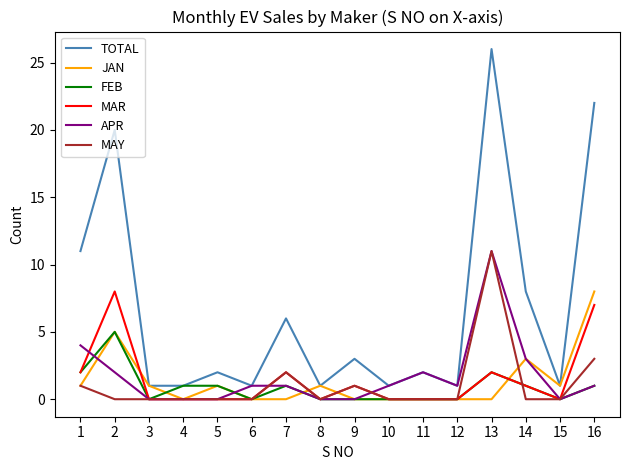

Reading left to right, transcribe all the data shown in this chart.

TOTAL: 1=11	2=20	3=1	4=1	5=2	6=1	7=6	8=1	9=3	10=1	11=2	12=1	13=26	14=8	15=1	16=22
JAN: 1=1	2=5	3=1	4=0	5=1	6=0	7=0	8=1	9=0	10=0	11=0	12=0	13=0	14=3	15=1	16=8
FEB: 1=2	2=5	3=0	4=1	5=1	6=0	7=1	8=0	9=0	10=0	11=0	12=0	13=2	14=1	15=0	16=1
MAR: 1=2	2=8	3=0	4=0	5=0	6=0	7=2	8=0	9=1	10=0	11=0	12=0	13=2	14=1	15=0	16=7
APR: 1=4	2=2	3=0	4=0	5=0	6=1	7=1	8=0	9=0	10=1	11=2	12=1	13=11	14=3	15=0	16=1
MAY: 1=1	2=0	3=0	4=0	5=0	6=0	7=2	8=0	9=1	10=0	11=0	12=0	13=11	14=0	15=0	16=3